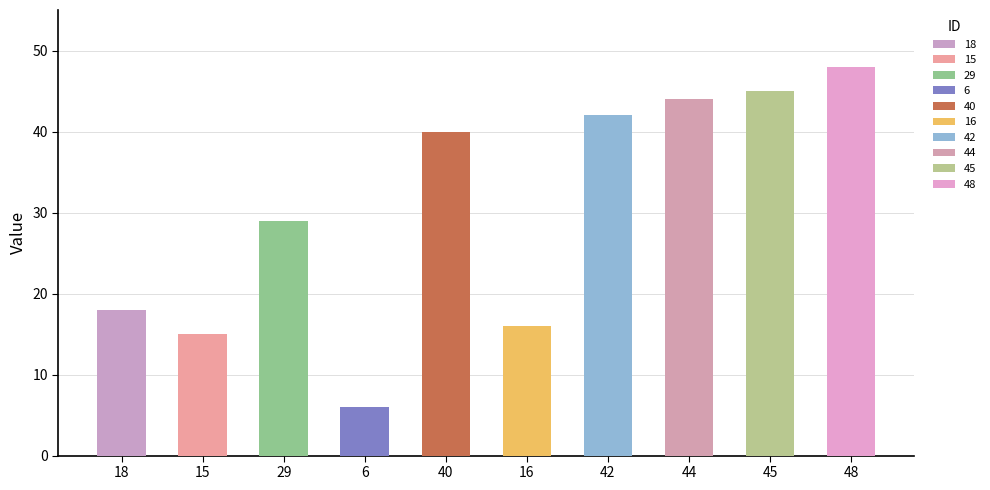

Reading right to left, transcribe all the data shown in this chart.

48	45	44	42	16	40	6	29	15	18